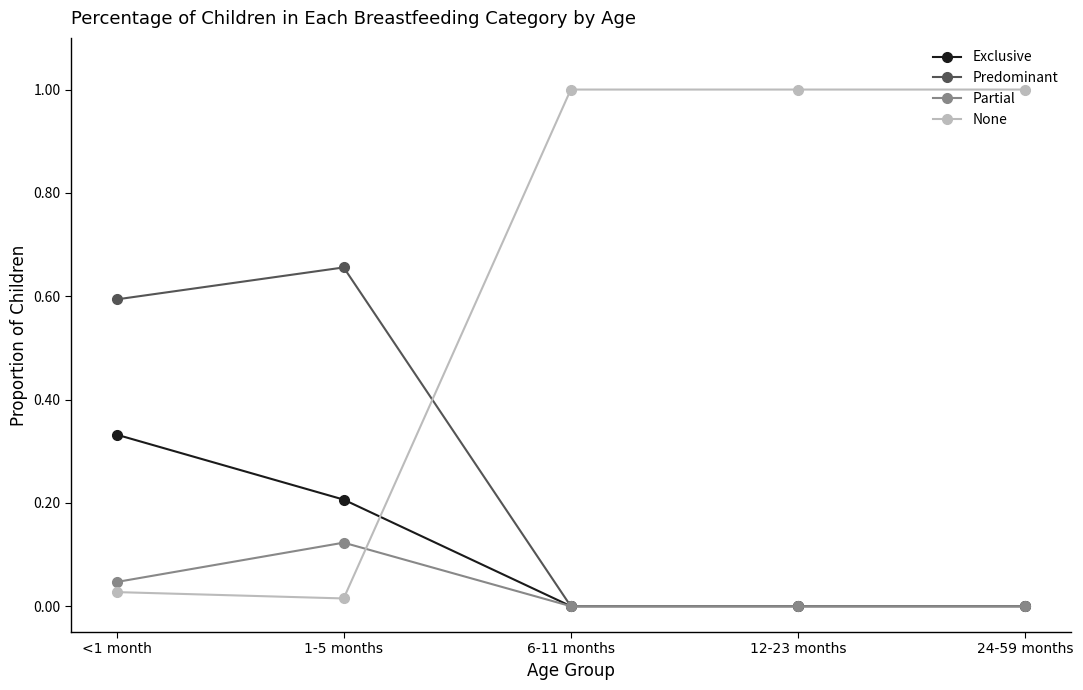

What is the total value across all series at 24-59 months?

1.0